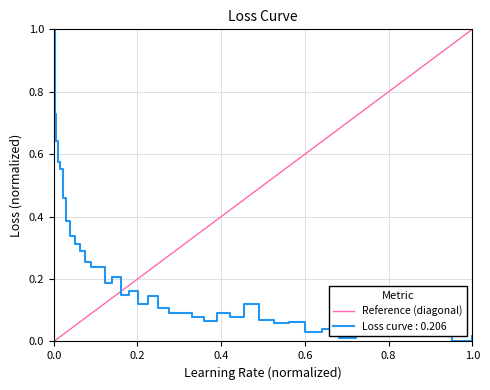

Rank the categories by value from highest to lowest.

1.0, 0.0